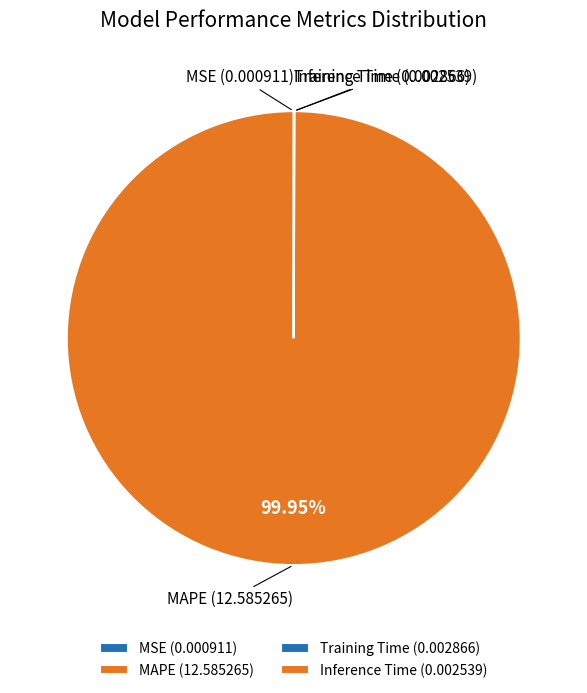

Does MAPE represent more than half of the total?

Yes